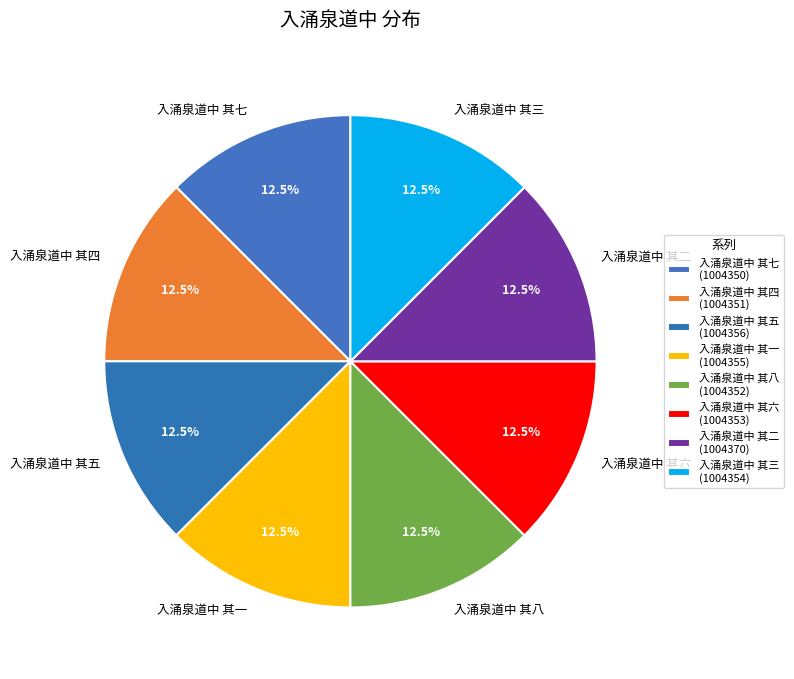

What portion of the pie excludes 入涌泉道中 其七?

87.5%